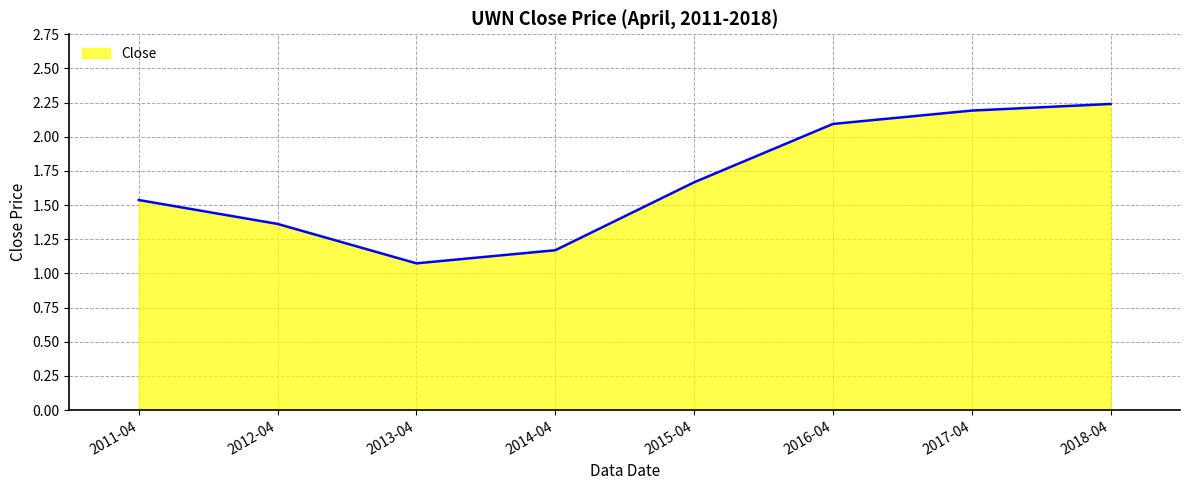

Does the chart display data point markers on the line(s)?

No